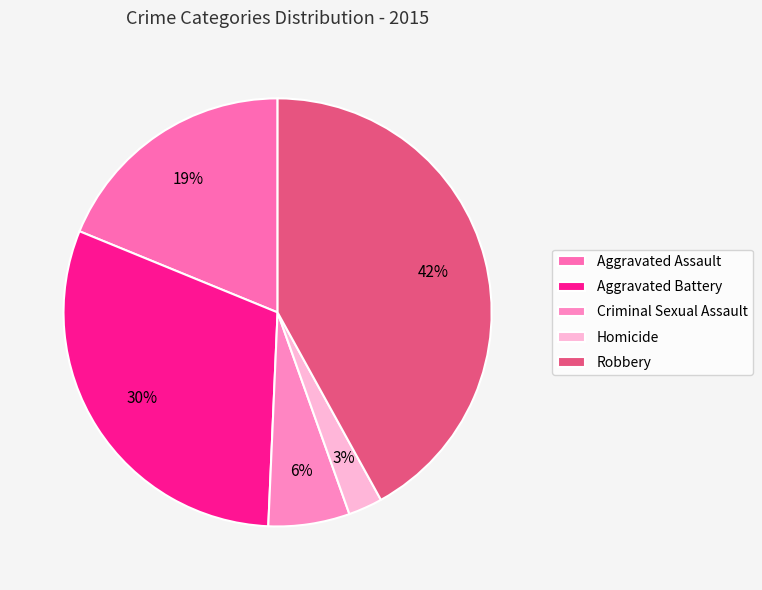

The Robbery slice represents 34% of the pie. True or false?

False